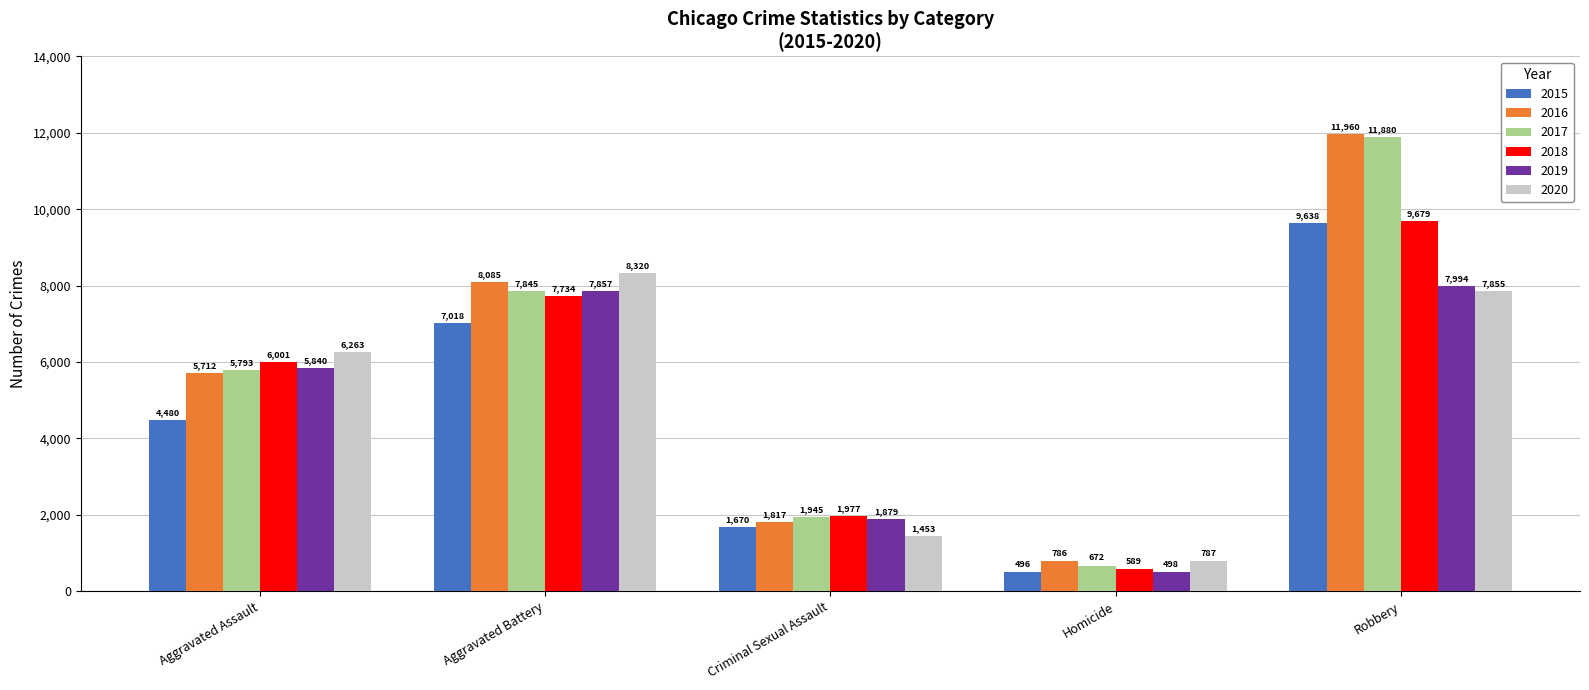

Rank the series at Criminal Sexual Assault from lowest to highest value.

2020, 2015, 2016, 2019, 2017, 2018